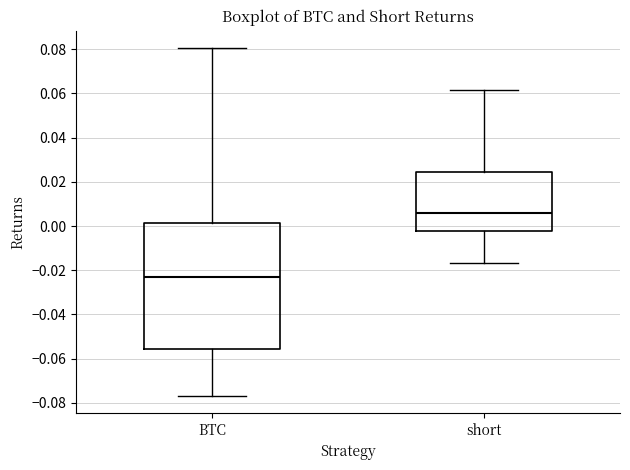

Reading left to right, transcribe this box plot: for each box, give where its median line is, the range the box spans, and where its two whiskers end, as read against the y-axis. The values are not printed on the chart, so give them approximately, as read against the axis.

BTC: median -0.024, box -0.056 to 0.002, whiskers -0.076 to 0.080
short: median 0.006, box -0.002 to 0.024, whiskers -0.016 to 0.062